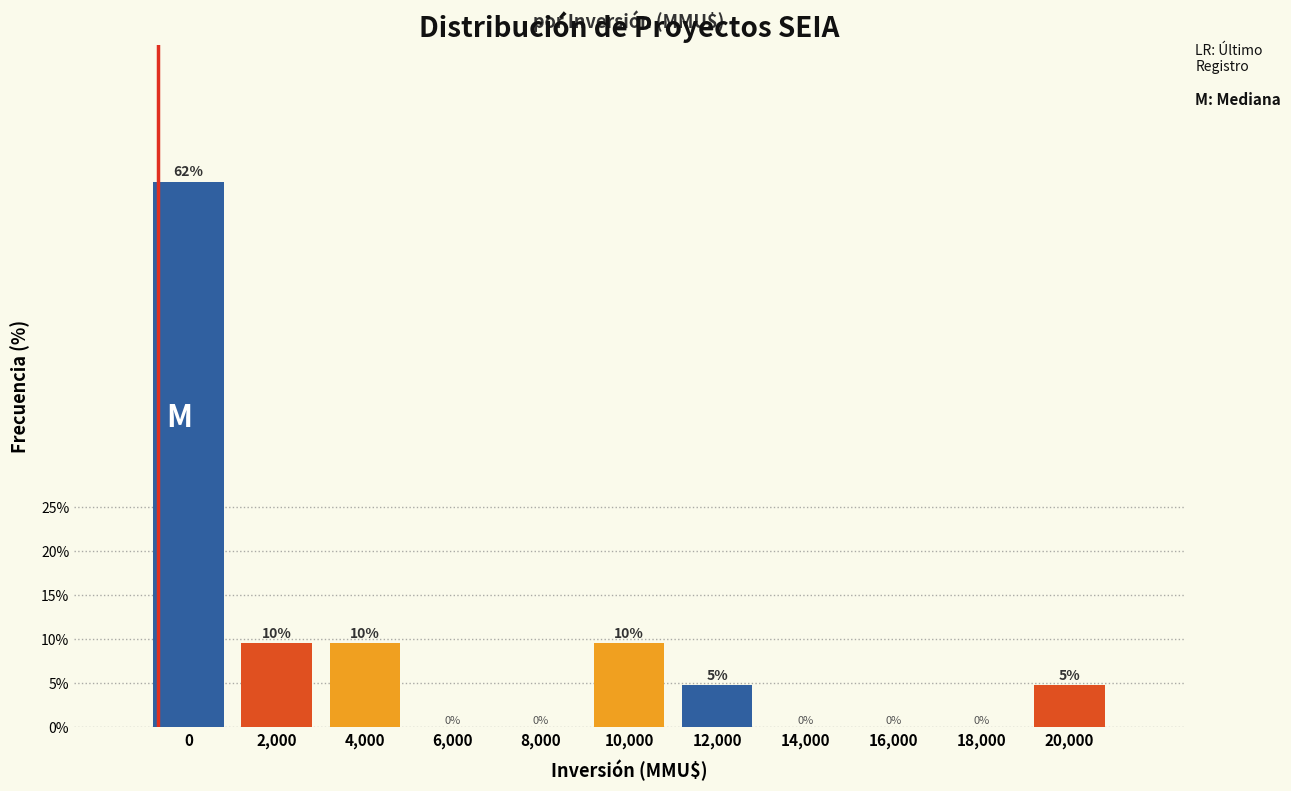

Is it true that the value at 0 is 61.9?

True